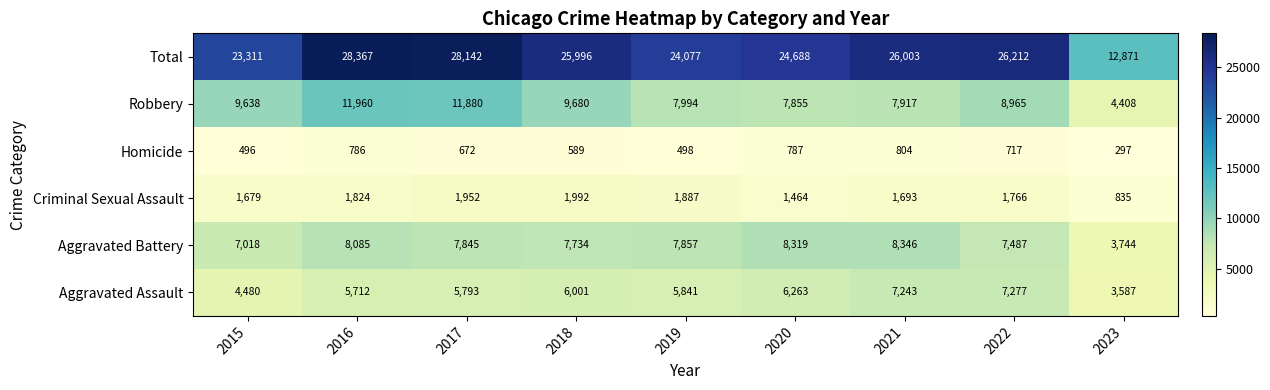

What is the difference between the highest and lowest values at 2019?

23579